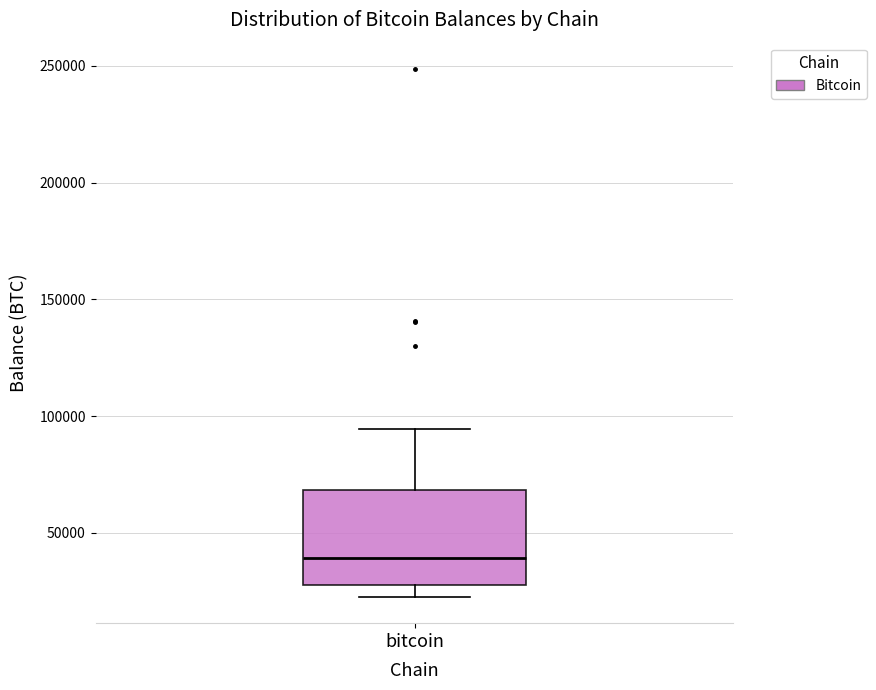

Read this box plot against the y-axis: the position of the median line, the range covered by the box, and the ends of both whiskers. The values are not printed on the chart, so give them approximately, as read against the axis.

median 40000, box 30000 to 70000, whiskers 25000 to 95000